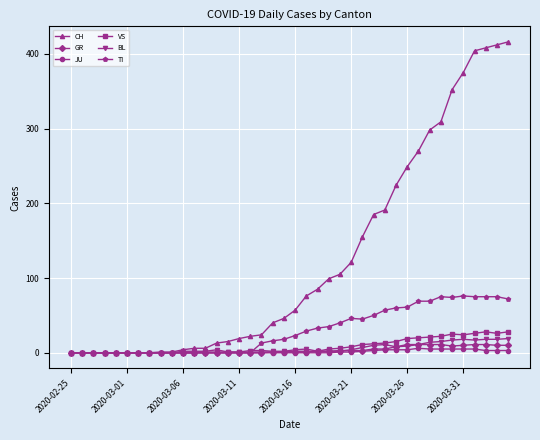

Which series has the largest total across all categories?

CH